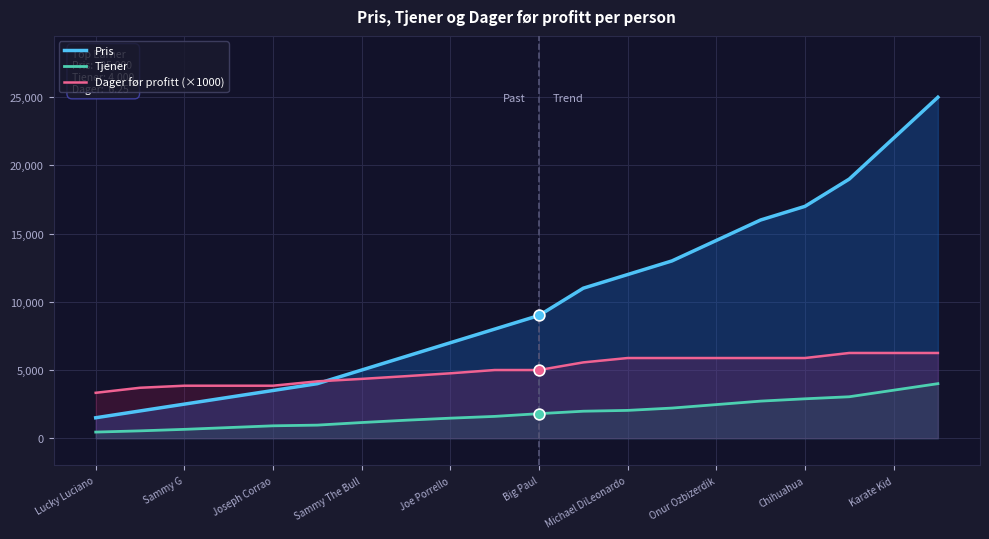

What are all the series names shown in the legend?

Pris, Tjener, Dager før profitt (×1000)